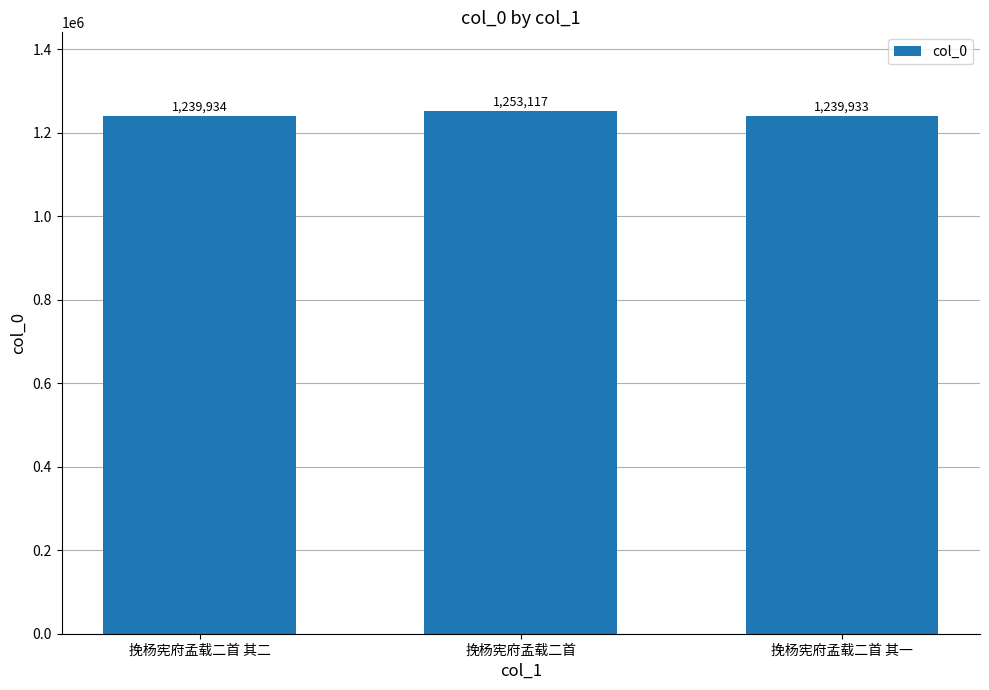

List the labels in order of value, largest first.

挽杨宪府孟载二首, 挽杨宪府孟载二首 其二, 挽杨宪府孟载二首 其一